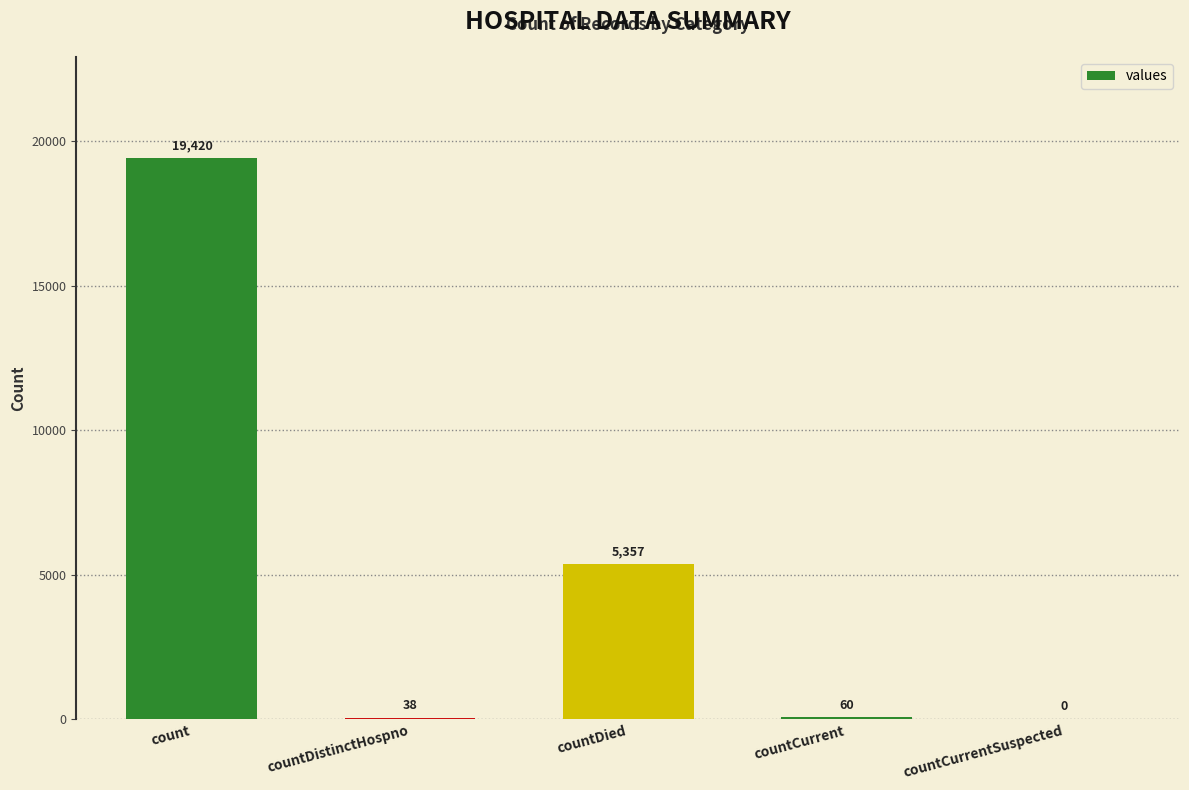

At which label does the data first exceed 60?

count